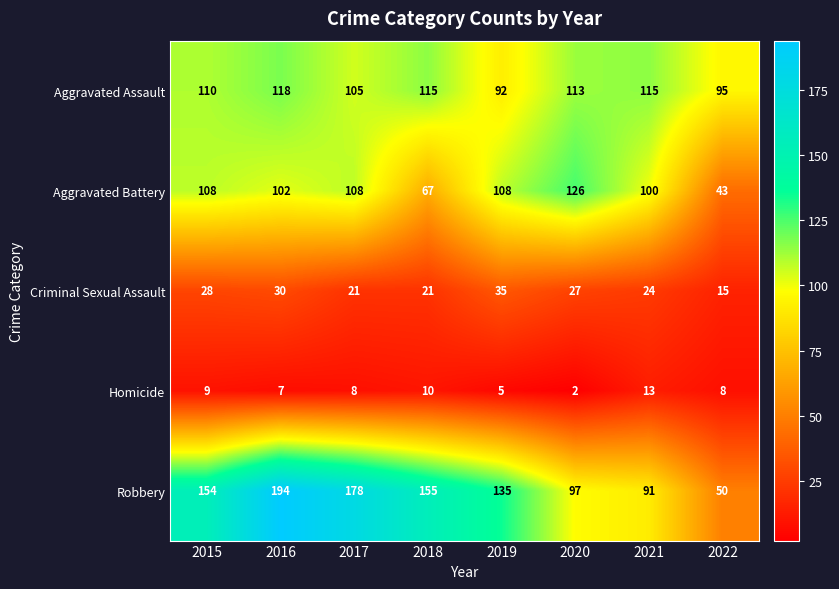

Which series changed the most between 2016 and 2021?

Robbery